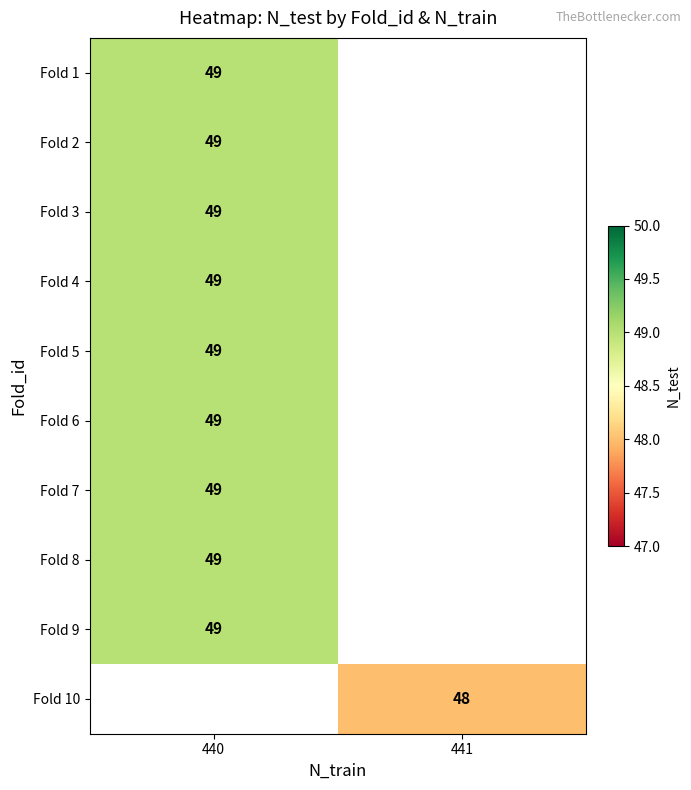

Which label corresponds to the largest value in the chart?

440